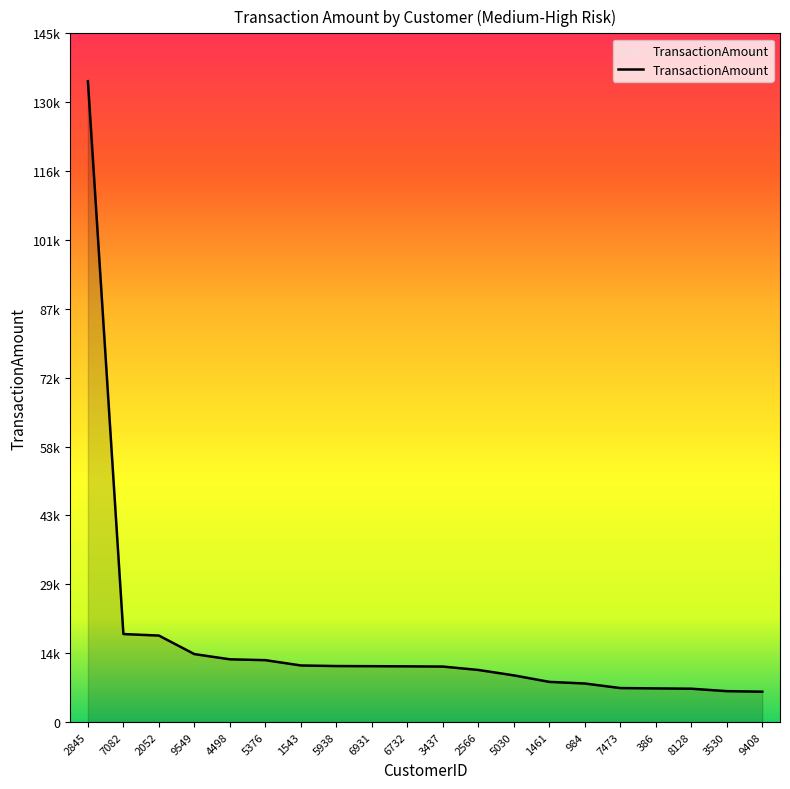

Does the chart display data point markers on the line(s)?

No